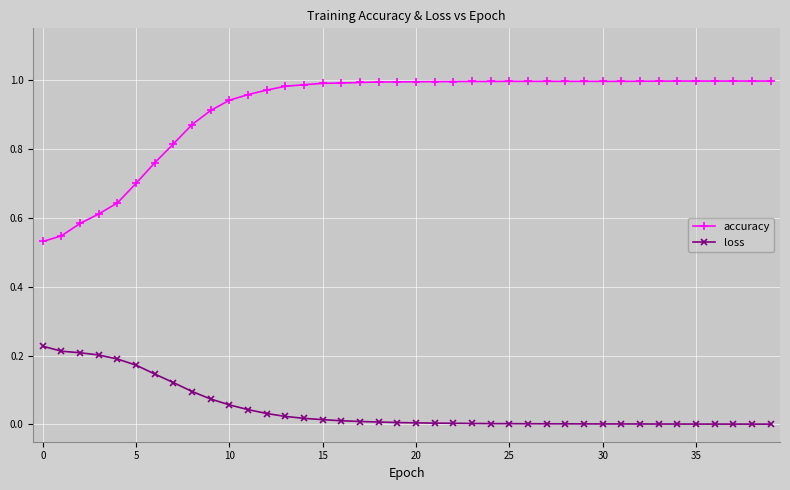

What is the sum of all loss values?

1.9